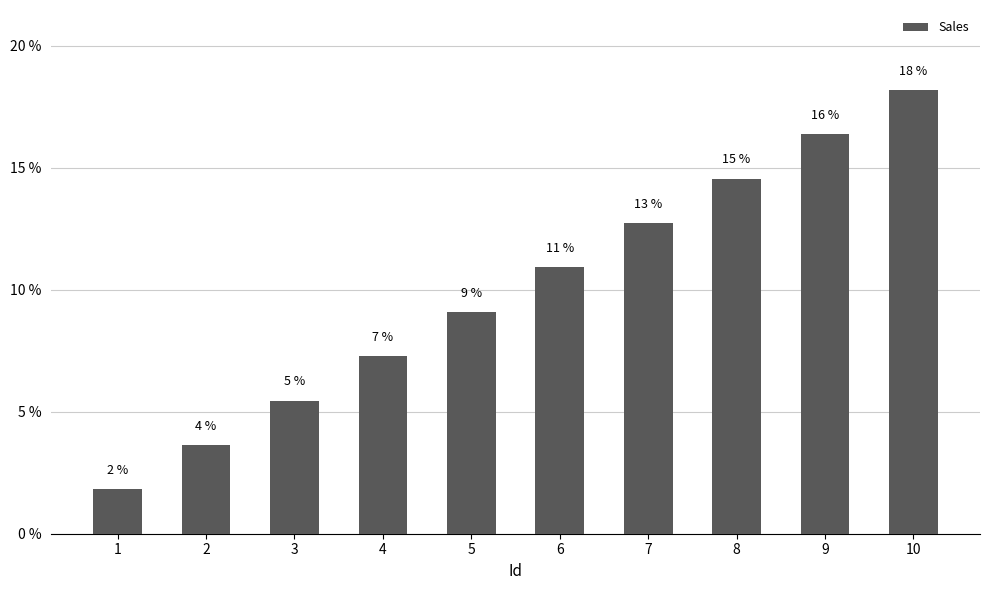

List the labels in order of value, largest first.

10, 9, 8, 7, 6, 5, 4, 3, 2, 1